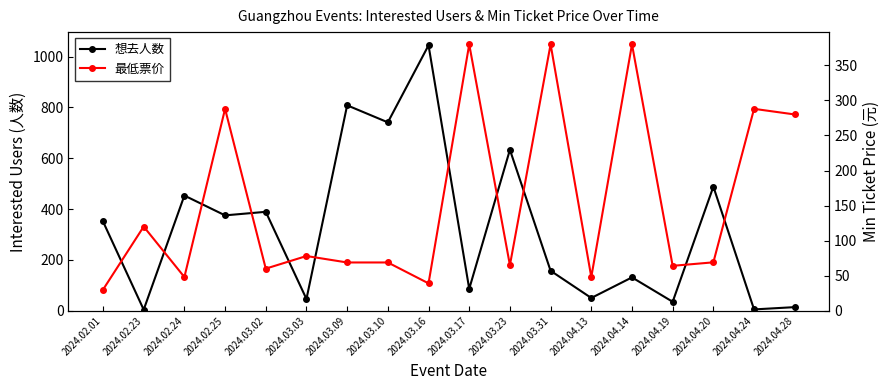

What is the total value across all series at 2024.04.24?

293.0